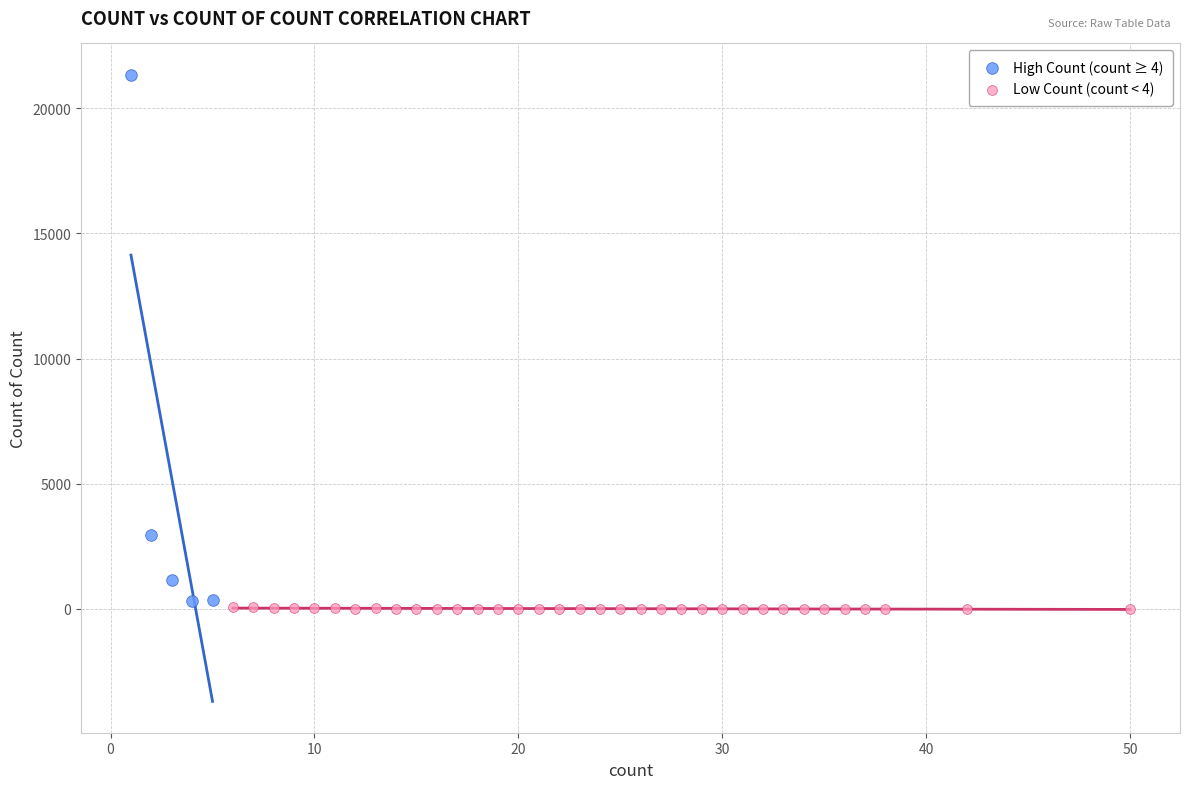

Which series reaches the maximum Y coordinate?

High Count (count ≥ 4)